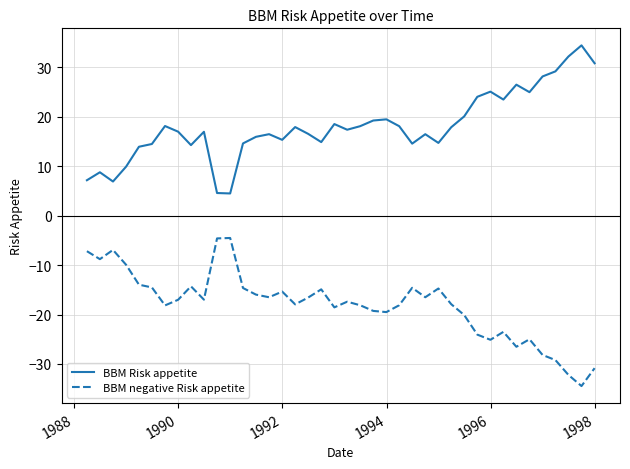

Which series has the largest total across all categories?

BBM Risk appetite